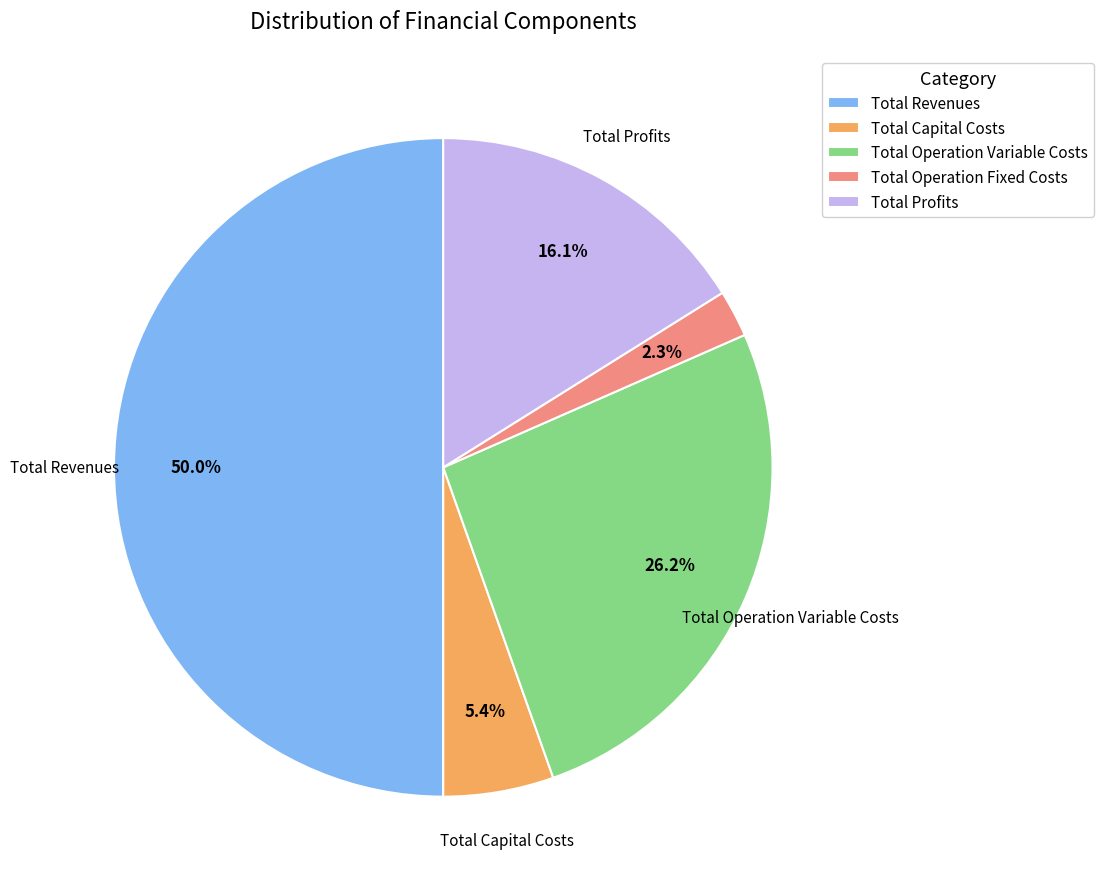

To the nearest percent, what portion does Total Operation Fixed Costs represent?

2%